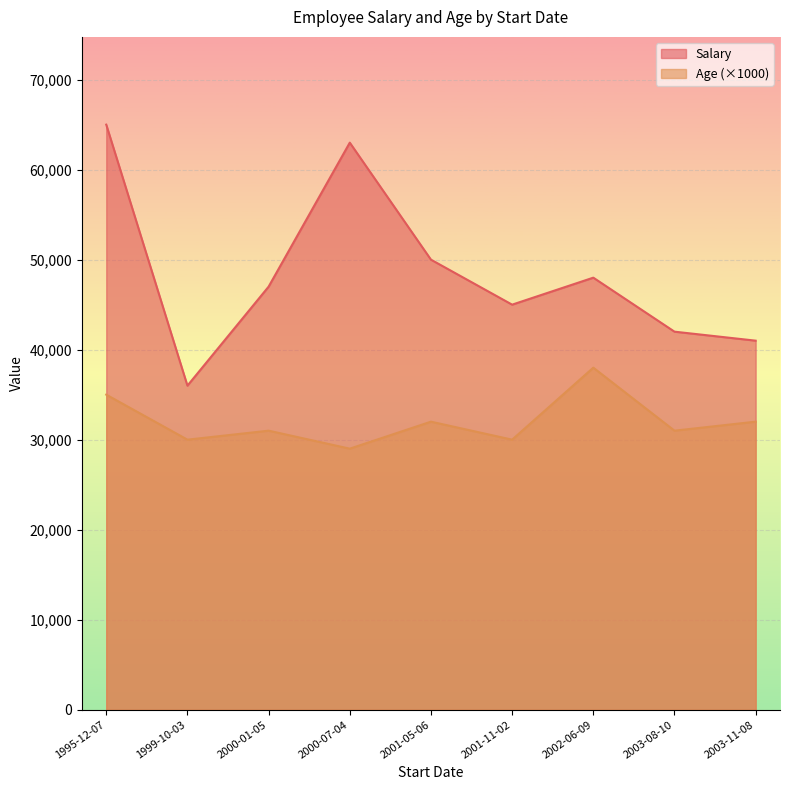

Rank the series at 2001-05-06 from lowest to highest value.

Age (×1000), Salary